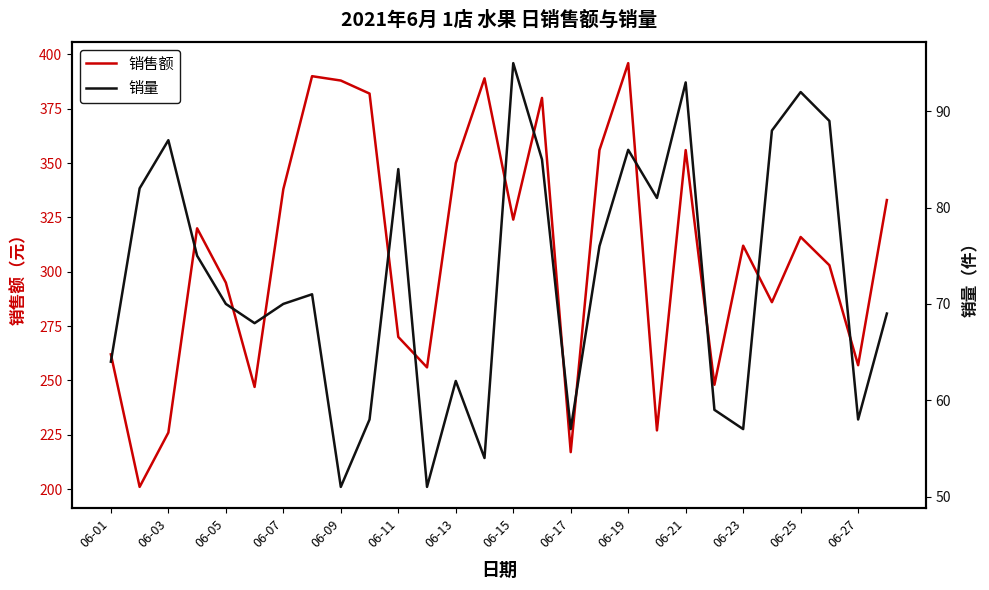

At which label does 销售额 reach its peak?

06-19